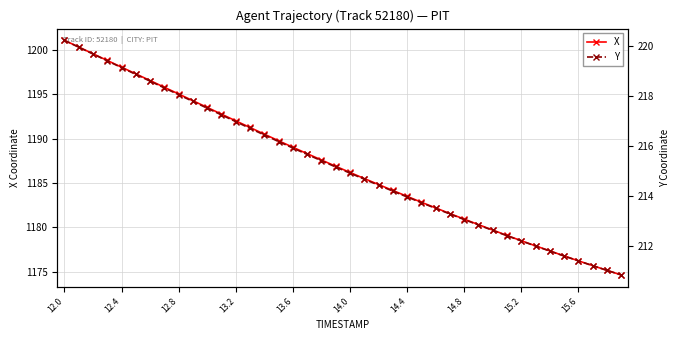

Reading left to right, list all the values displayed in this chart.

X: 1201.0	1200.3	1199.5	1198.8	1198.0	1197.3	1196.5	1195.8	1195.0	1194.2	1193.5	1192.7	1192.0	1191.2	1190.5	1189.8	1189.0	1188.3	1187.6	1186.9	1186.2	1185.5	1184.8	1184.2	1183.5	1182.8	1182.2	1181.6	1180.9	1180.3	1179.7	1179.1	1178.5	1177.9	1177.4	1176.8	1176.2	1175.7	1175.2	1174.7
Y: 220.2	220.0	219.7	219.4	219.2	218.9	218.6	218.3	218.1	217.8	217.5	217.3	217.0	216.7	216.5	216.2	215.9	215.7	215.4	215.2	214.9	214.7	214.4	214.2	214.0	213.7	213.5	213.3	213.1	212.9	212.6	212.4	212.2	212.0	211.8	211.6	211.4	211.2	211.0	210.8